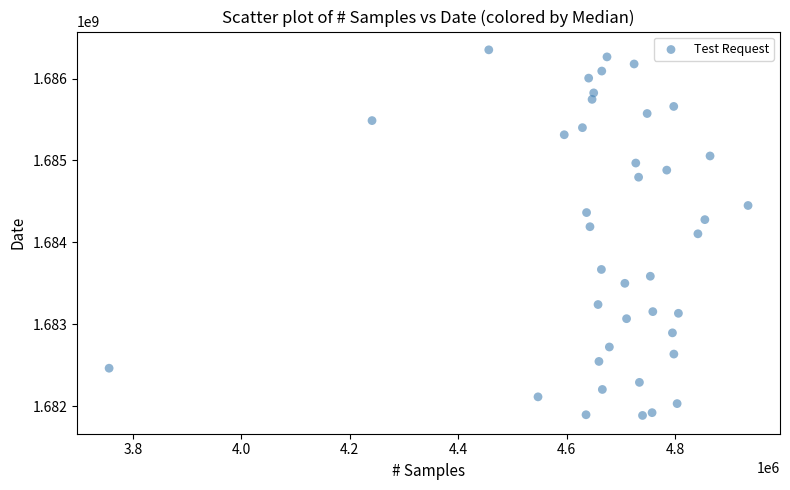

What is the range of X values (max minus min)?

1177899